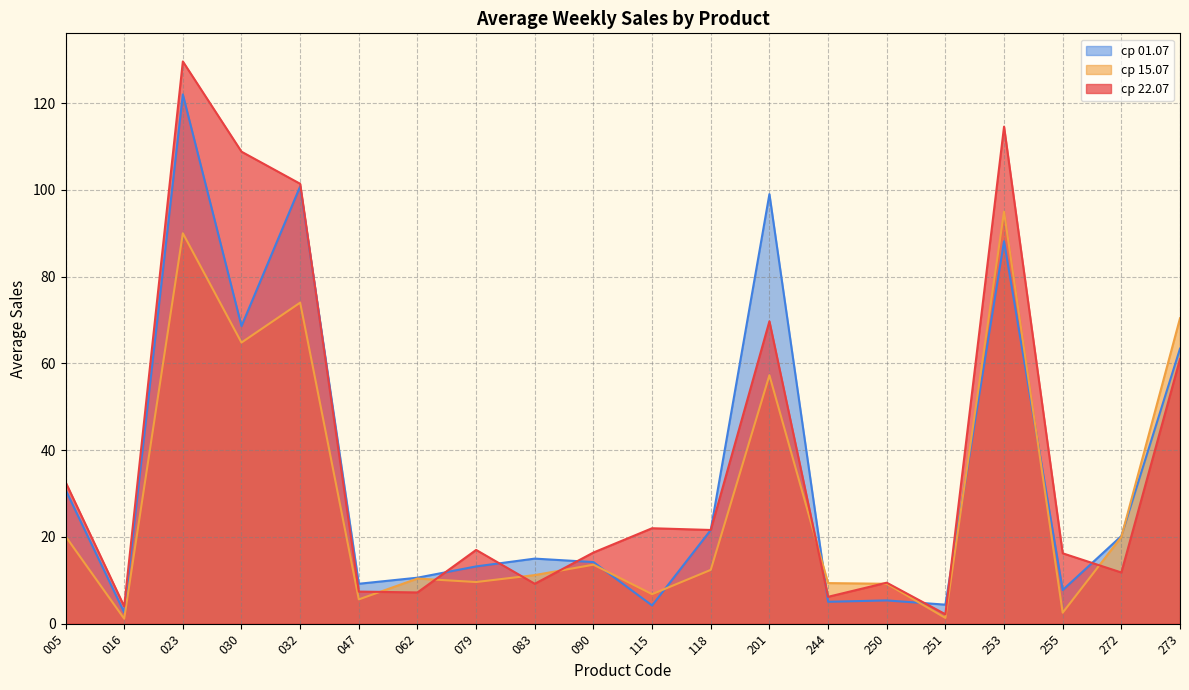

What is the sum of all ср 22.07 values?

768.4